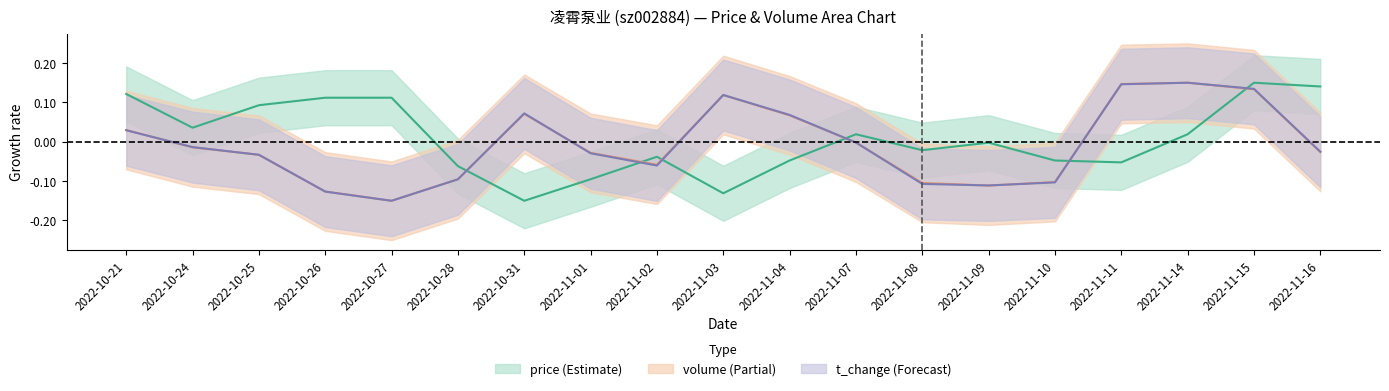

What is the spread (max minus min) of values at 2022-11-08?

0.1